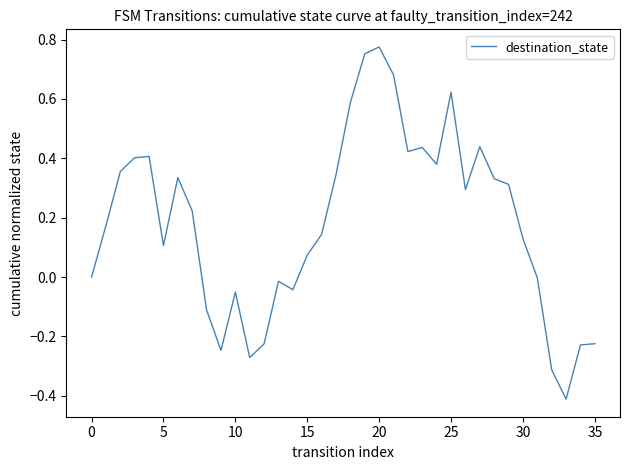

What is the smallest value displayed?

-0.4